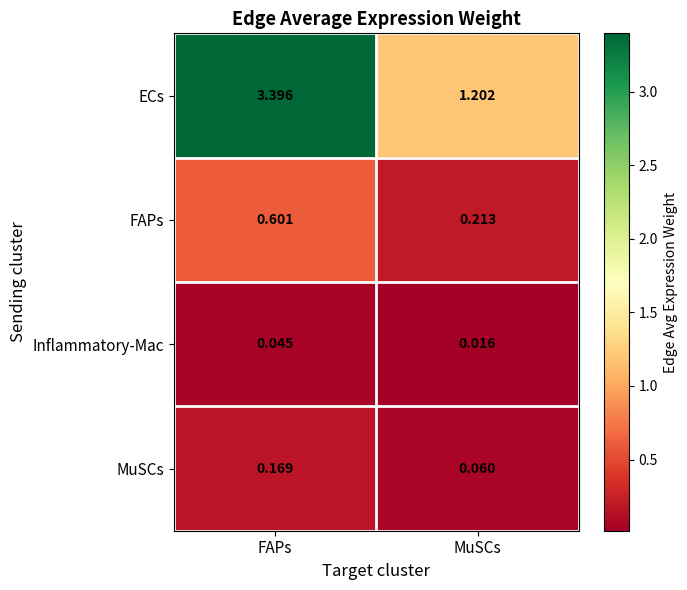

What is the total value across all series at MuSCs?

1.5